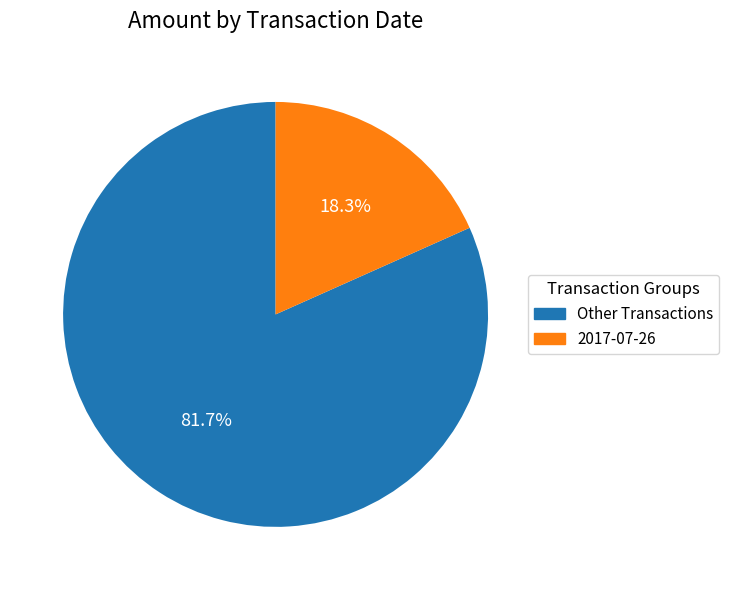

Rank the categories by value from lowest to highest.

2017-07-26, Other Transactions